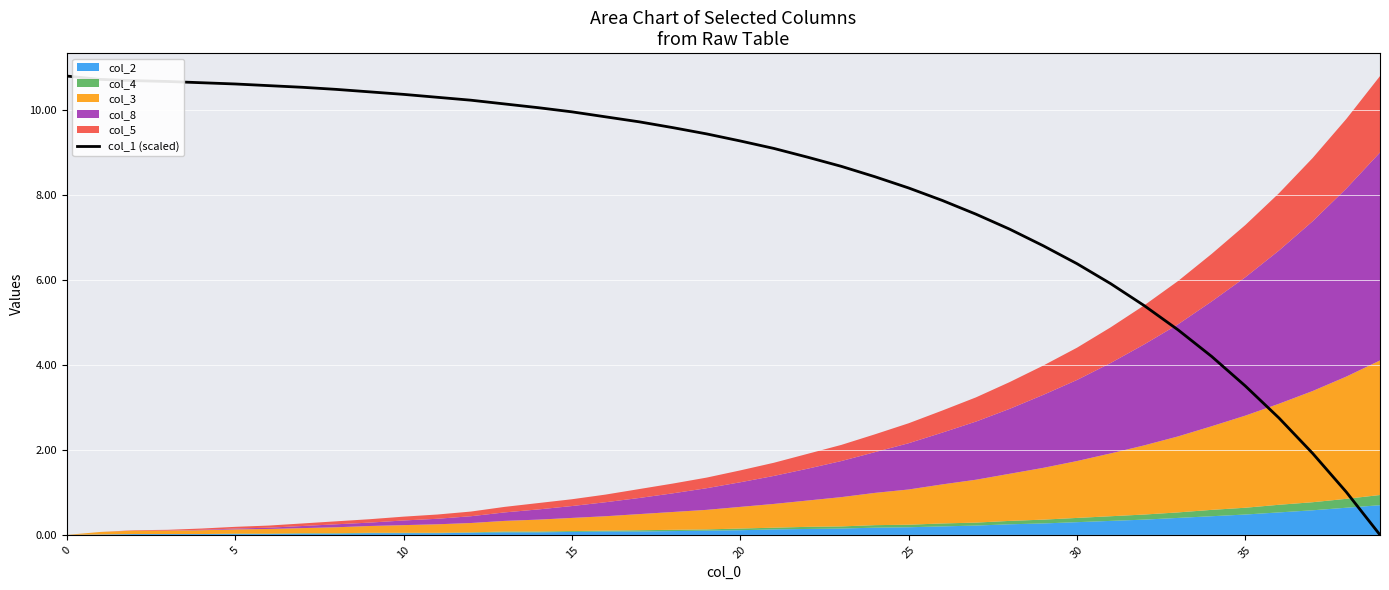

What is the maximum value for col_1 (scaled)?

10.8